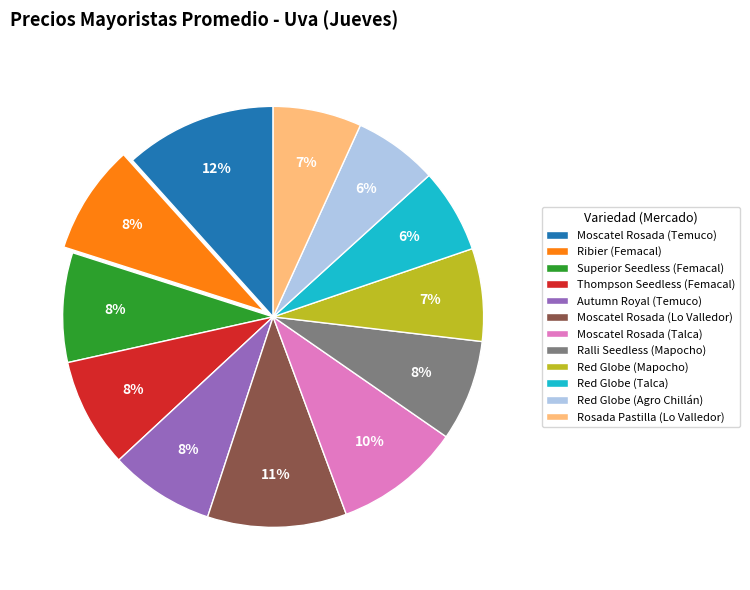

Is the sum of Red Globe (Agro Chillán) and Moscatel Rosada (Lo Valledor) greater than half?

No